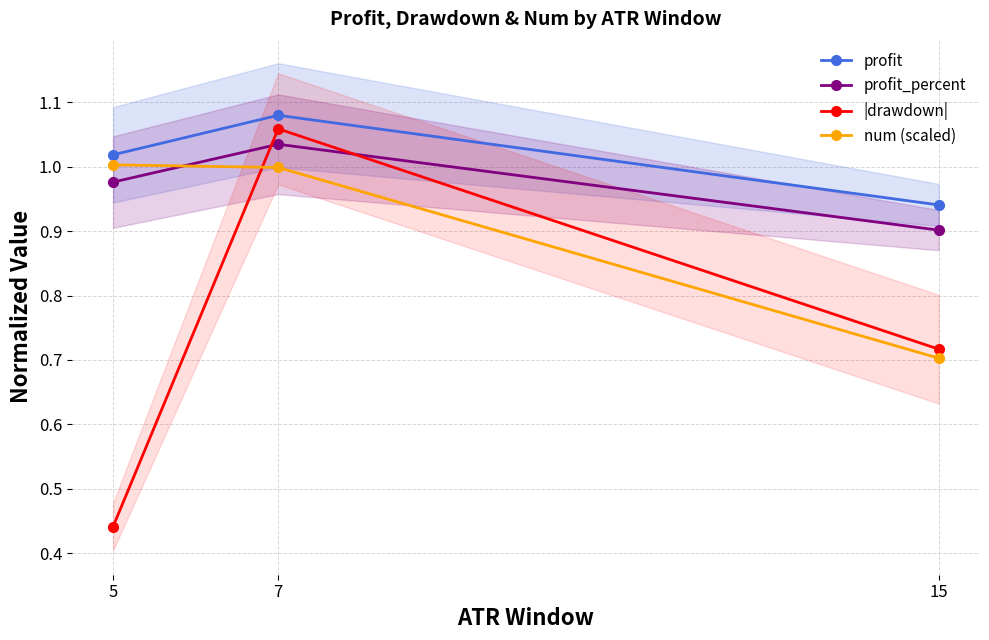

Rank the series by their maximum value, from lowest to highest.

num (scaled), profit_percent, |drawdown|, profit